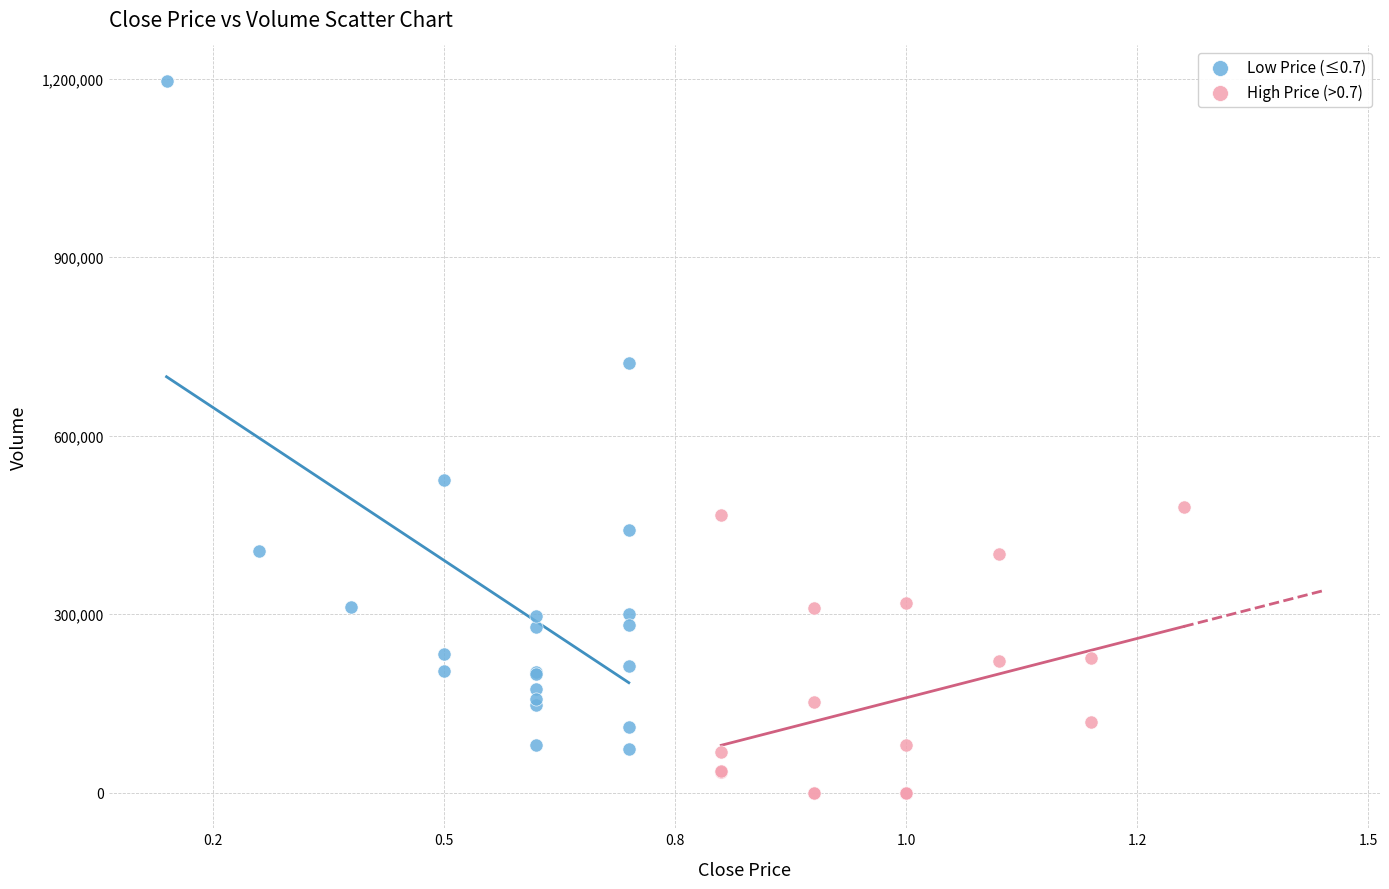

Which series reaches the maximum Y coordinate?

Low Price (≤0.7)